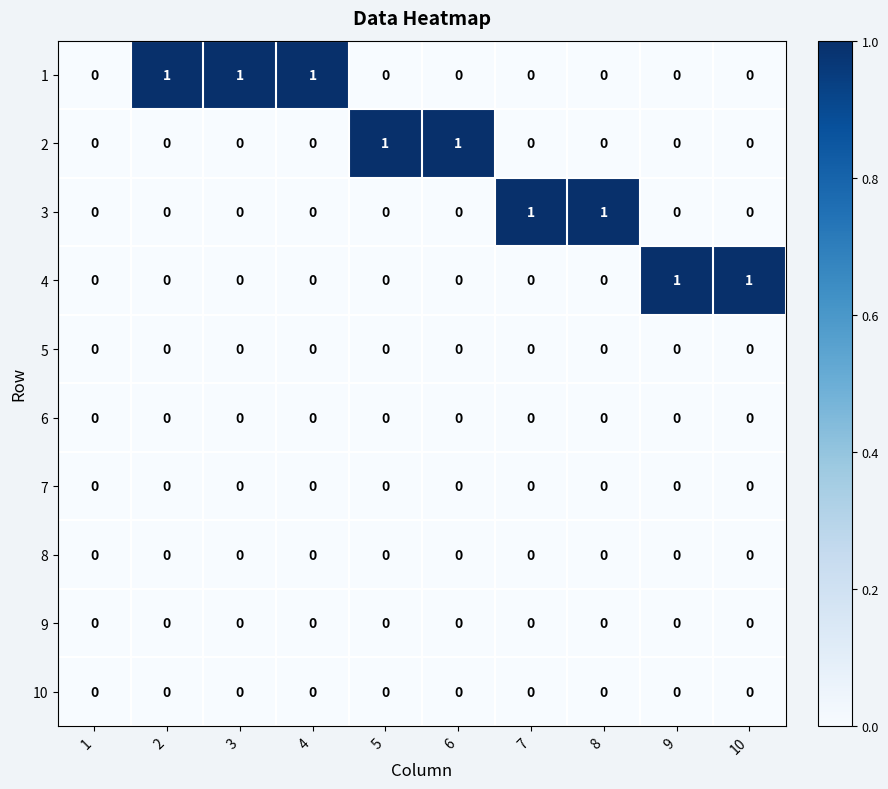

What is the spread (max minus min) of values at 3?

1